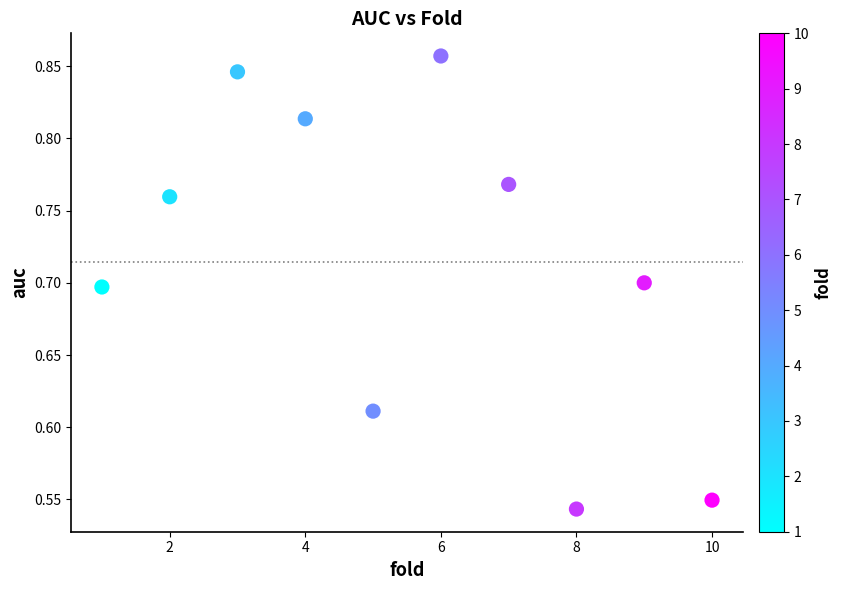

What is the range of Y values (max minus min)?

0.3